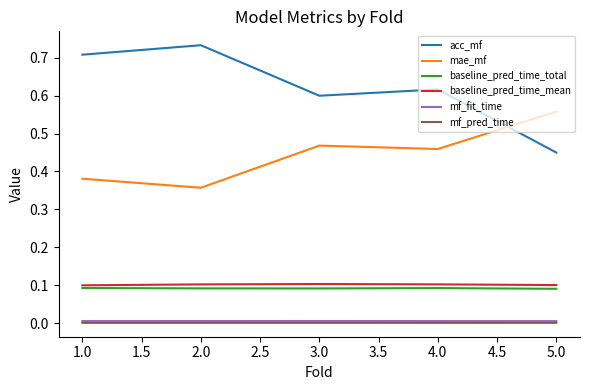

The baseline_pred_time_total series shows 0.0 at 3.0. True or false?

False